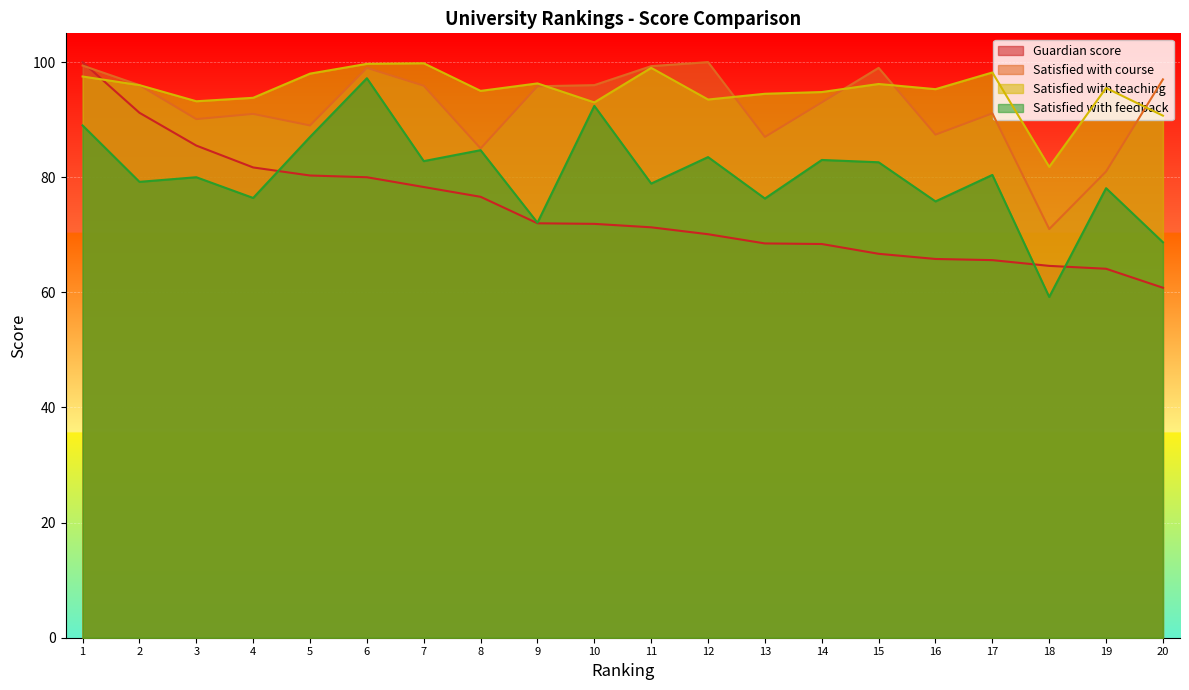

What is the sum of all Guardian score values?

1483.4